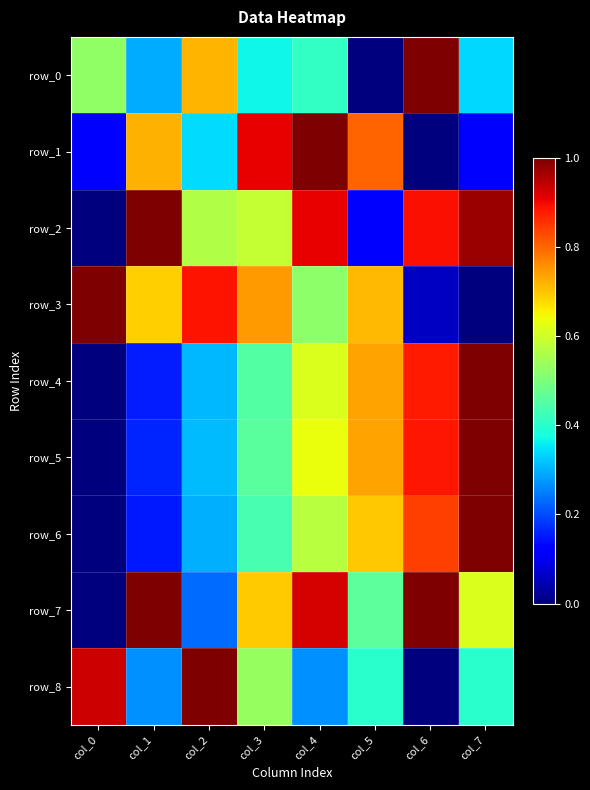

True or false: row_6 has a value of 1.2 at col_6.

False